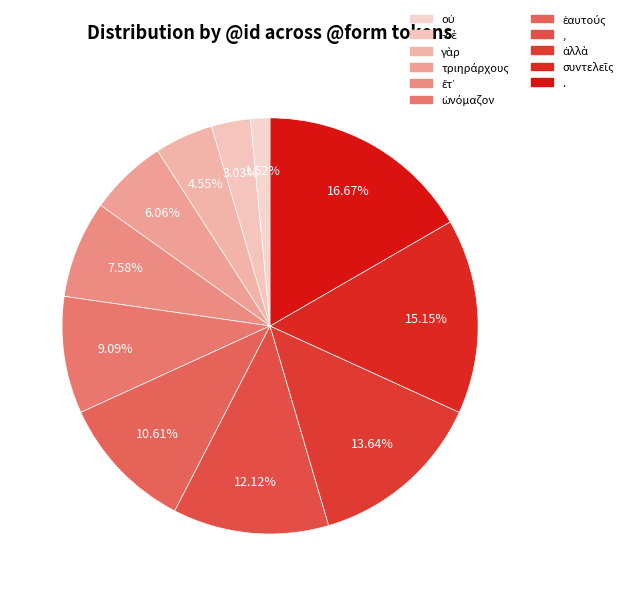

How many slices are in this pie chart?

11